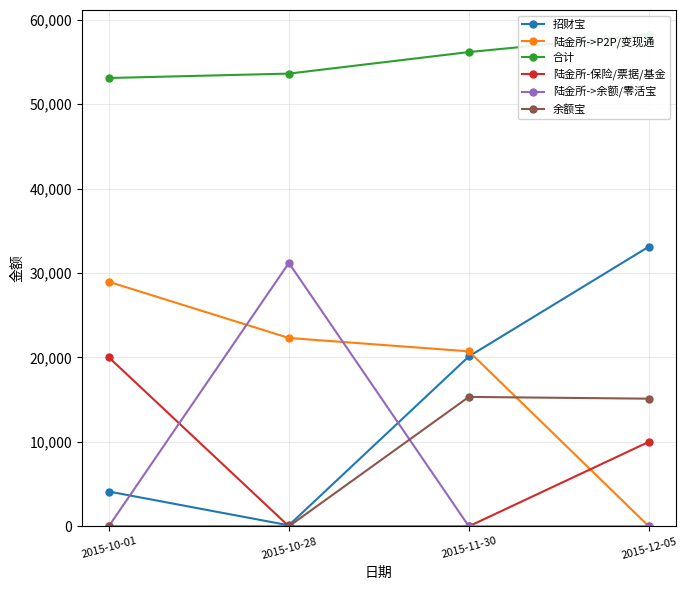

What is the average value of the 陆金所->余额/零活宝 series?

7803.1